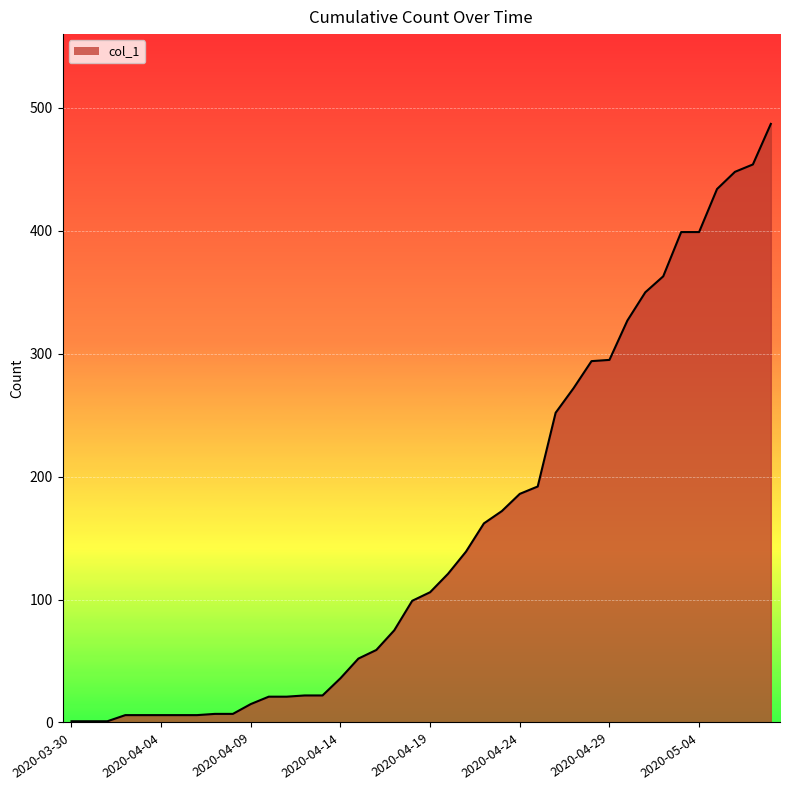

What is the greatest value displayed?

487